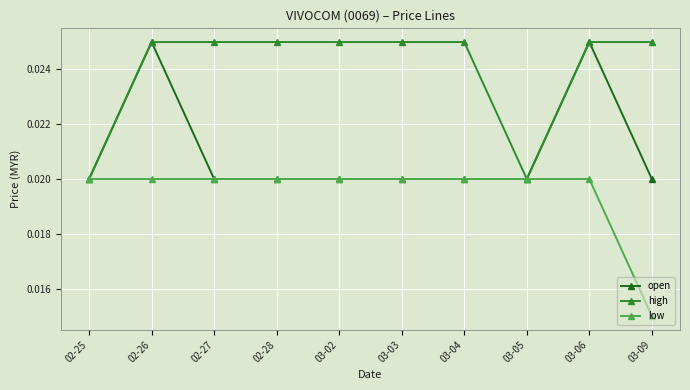

List the series in order of their overall mean, lowest first.

low, open, high